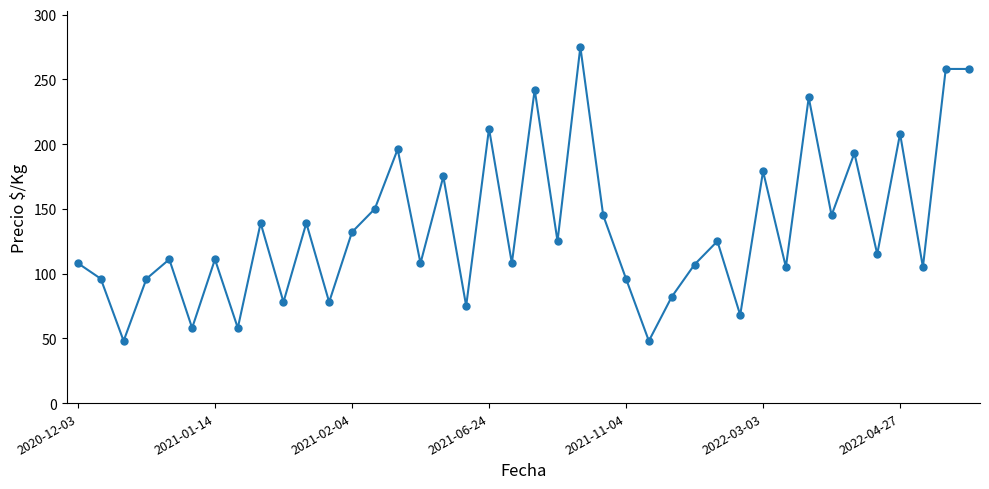

What is the value of the 19th point from the left?

212